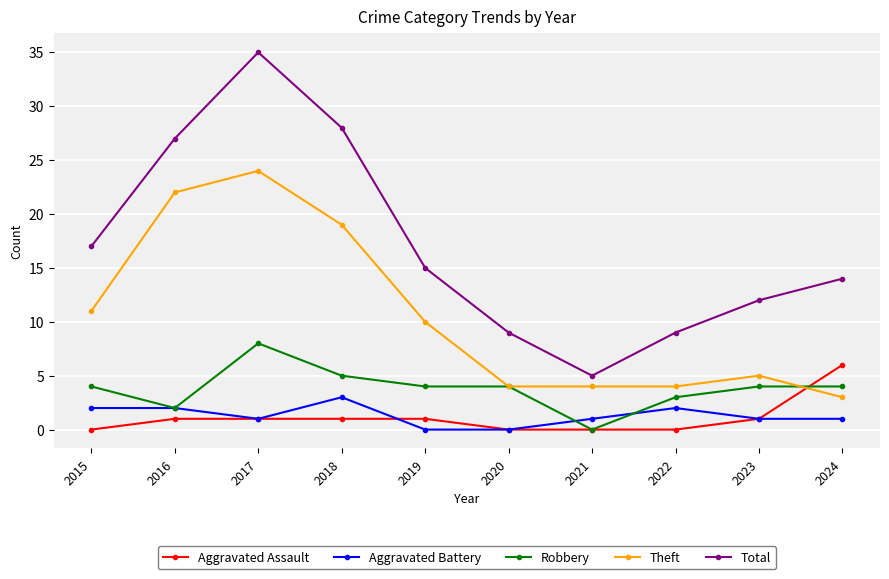

List the series in order of their peak value, lowest first.

Aggravated Battery, Aggravated Assault, Robbery, Theft, Total